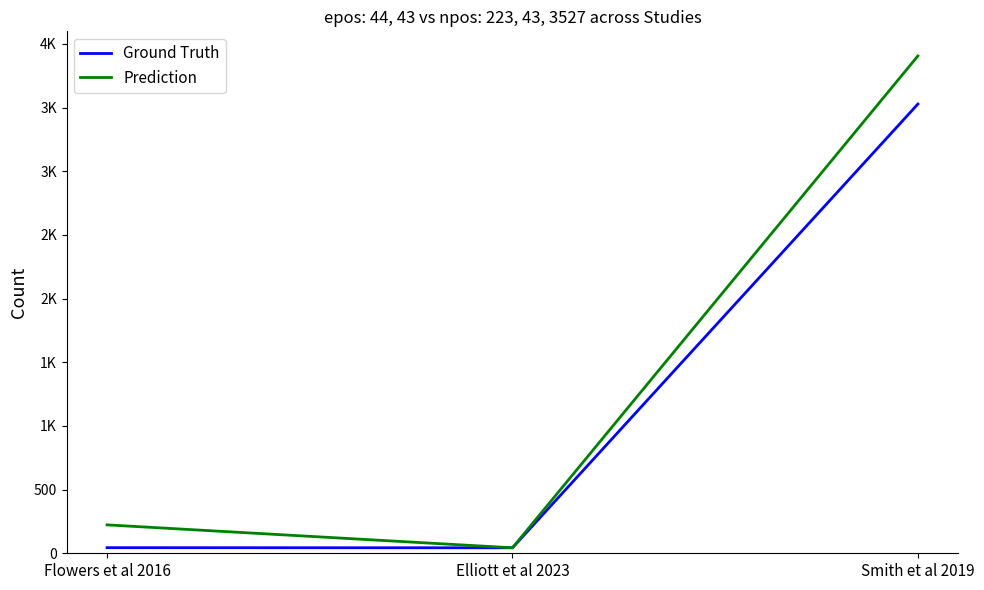

Does the chart display data point markers on the line(s)?

No